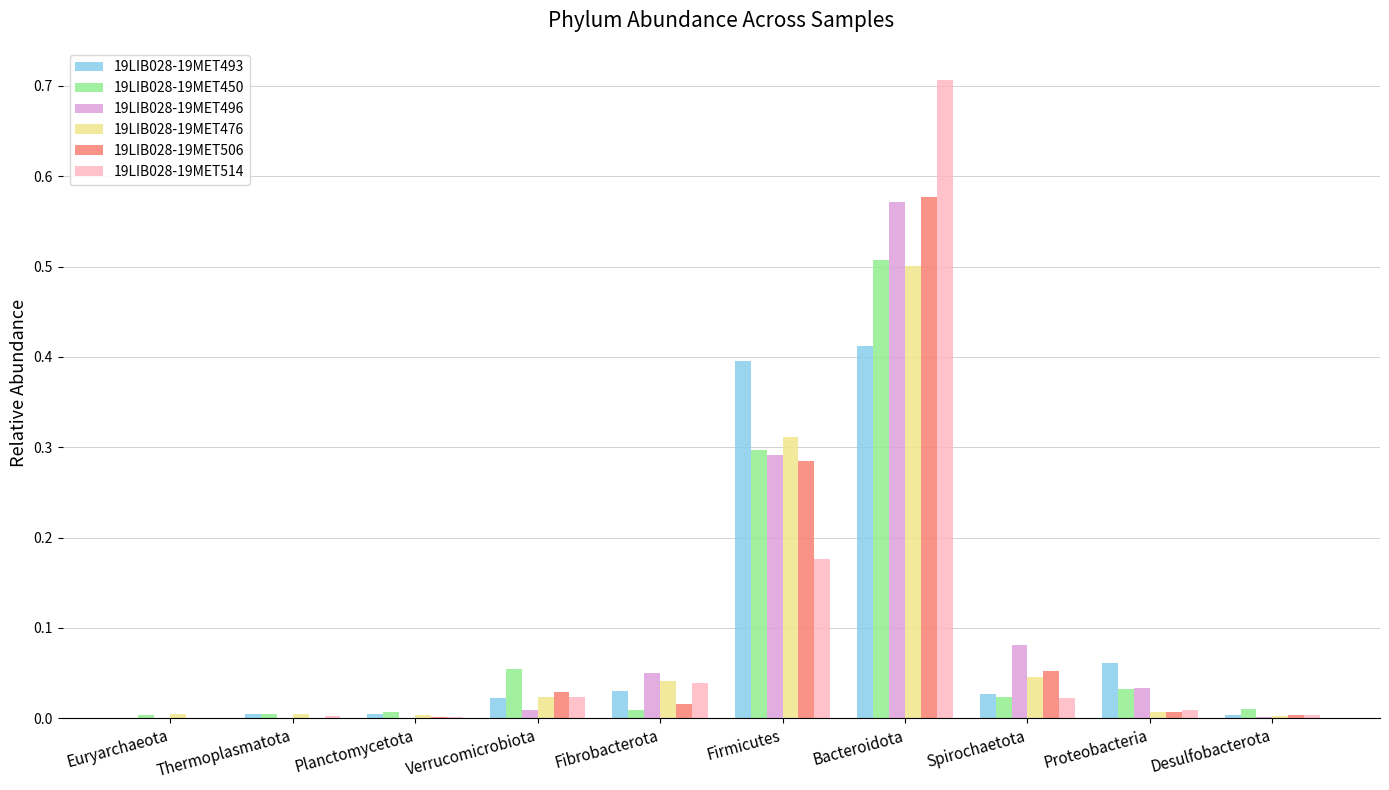

Between Euryarchaeota and Spirochaetota, which series saw the biggest shift?

19LIB028-19MET496